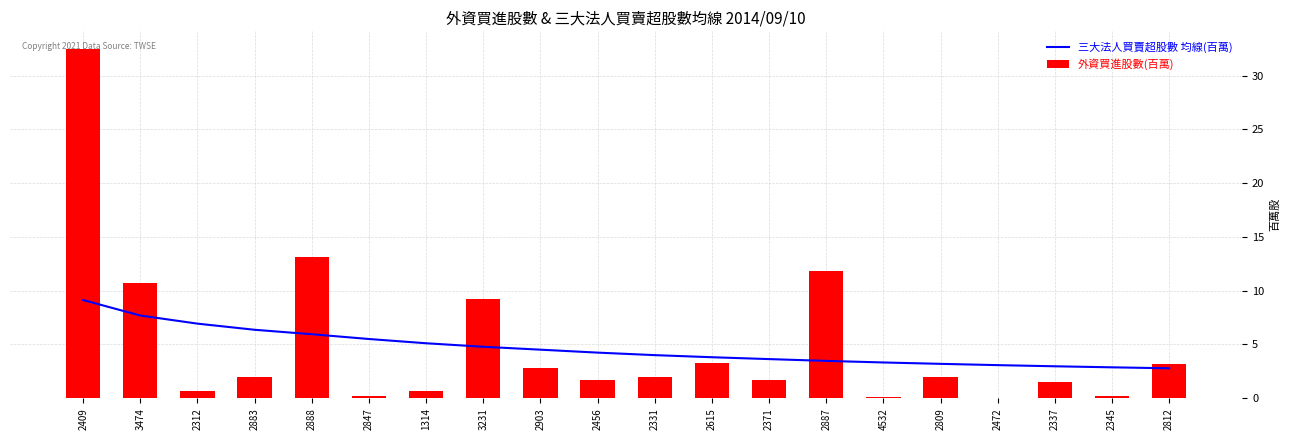

At which label is 三大法人買賣超股數 均線(百萬) closest to 5?

1314